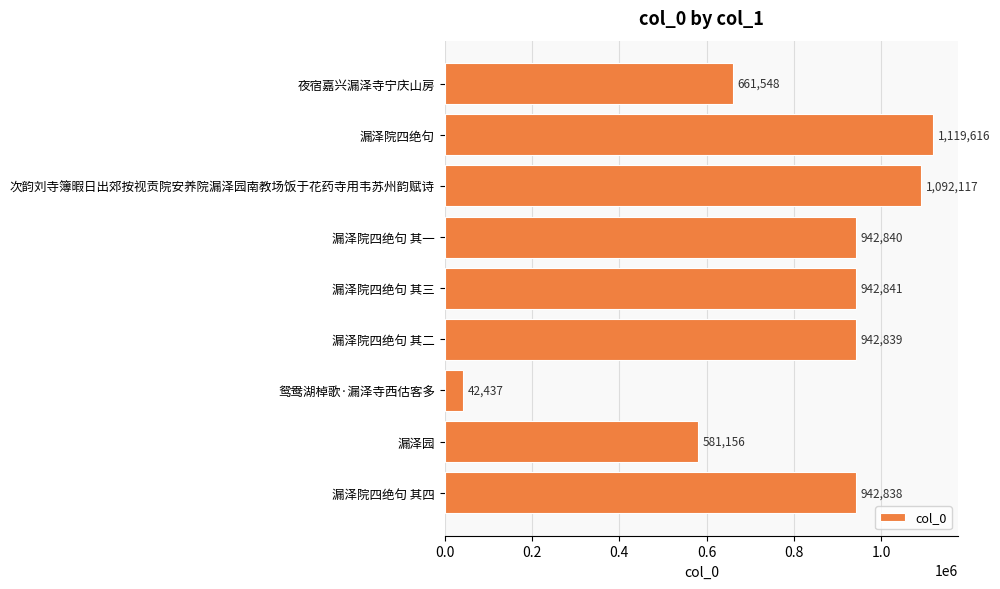

Reading bottom to top, transcribe all the data shown in this chart.

漏泽院四绝句 其四=942838	漏泽园=581156	鸳鸯湖棹歌·漏泽寺西估客多=42437	漏泽院四绝句 其二=942839	漏泽院四绝句 其三=942841	漏泽院四绝句 其一=942840	次韵刘寺簿暇日出郊按视贡院安养院漏泽园南教场饭于花药寺用韦苏州韵赋诗=1092117	漏泽院四绝句=1119616	夜宿嘉兴漏泽寺宁庆山房=661548